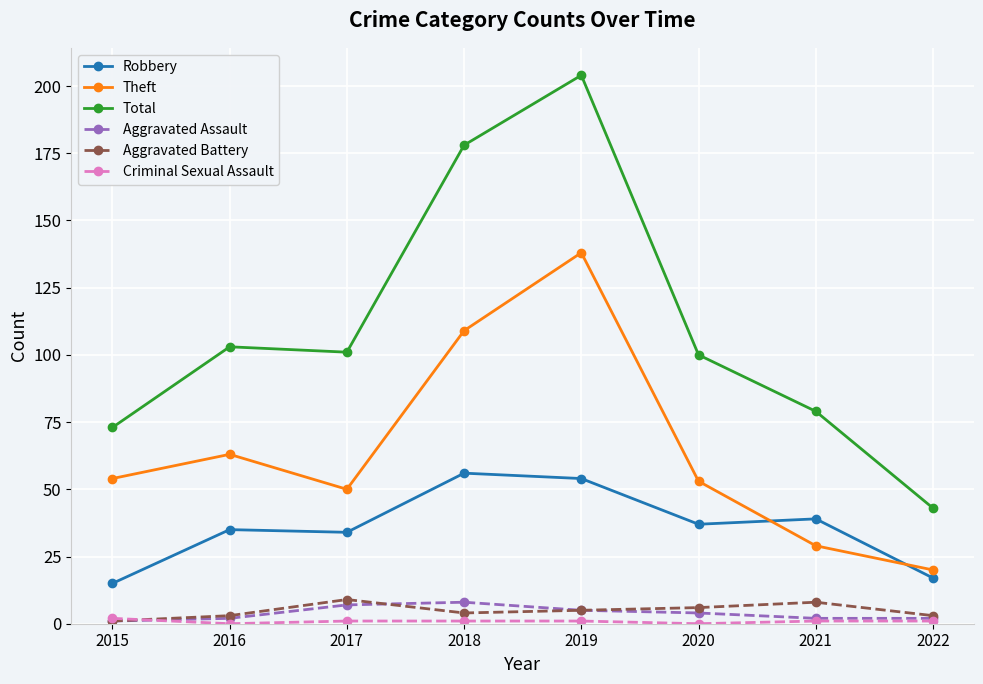

How many data points in Robbery are less than 37?

4